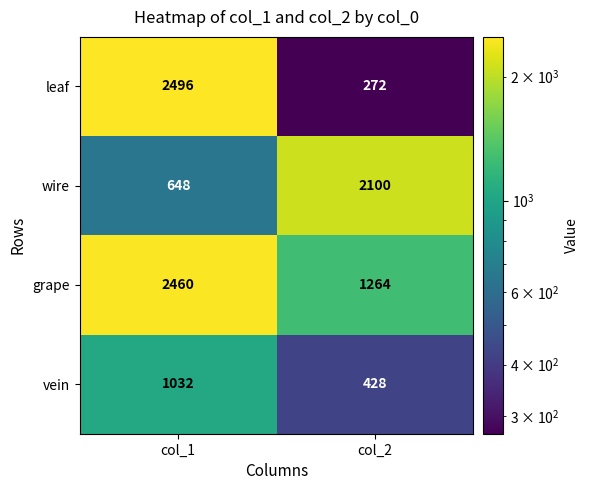

At col_2, list the series in order from largest to smallest.

wire, grape, vein, leaf